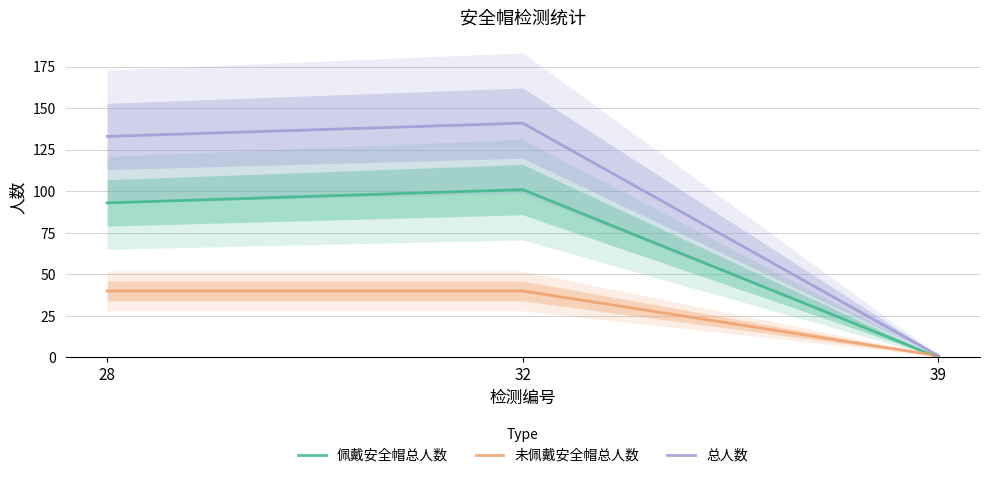

Which series has the largest total across all categories?

总人数